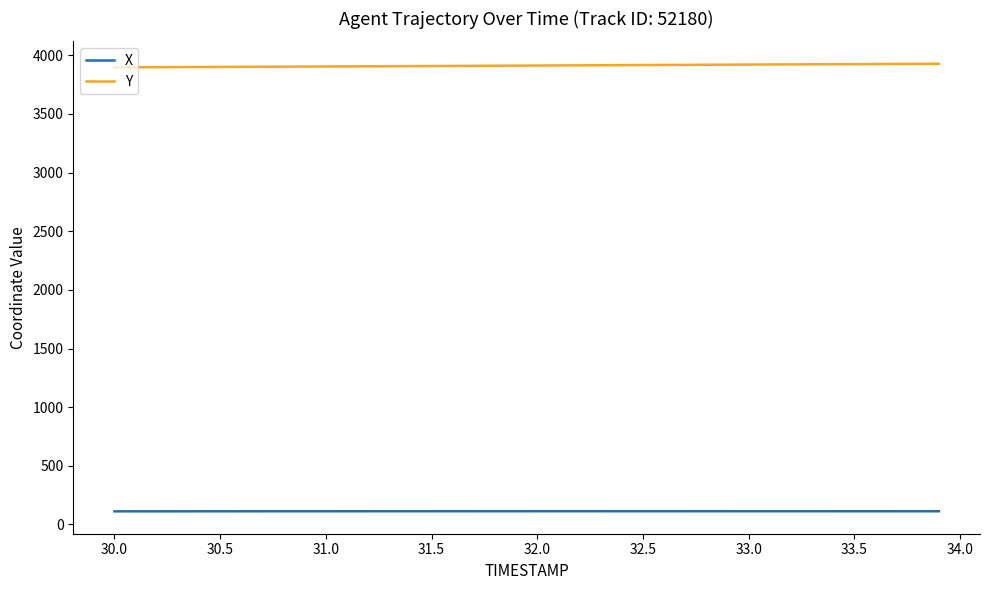

True or false: X and Y cross at least once.

False